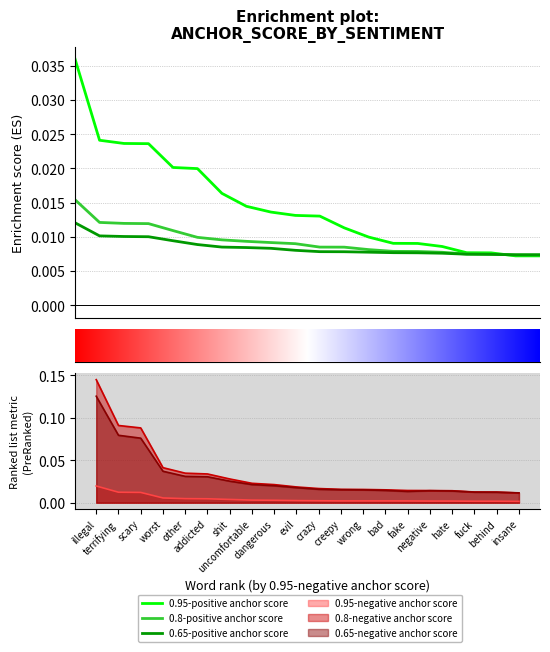

Which series changed the most between illegal and behind?

0.95-positive anchor score